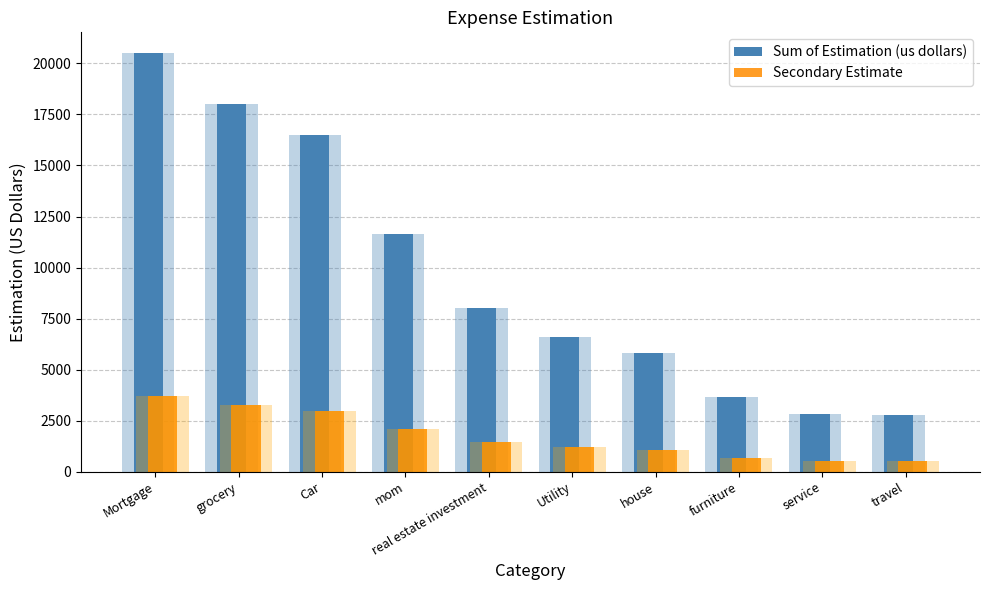

How many distinct data groups are displayed?

2